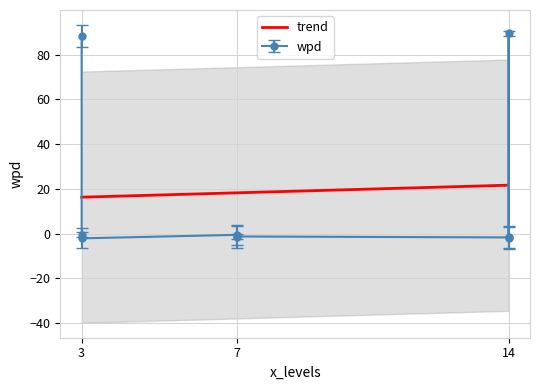

What is the difference between the maximum and minimum values in the wpd series?

91.6